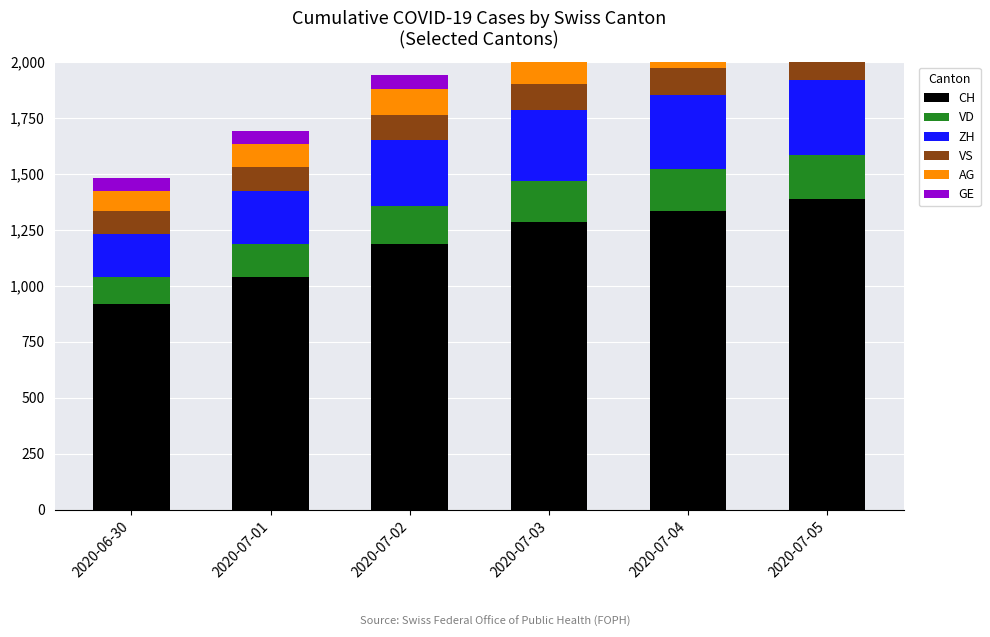

Which has a higher value, 2020-07-05 or 2020-07-04?

2020-07-05